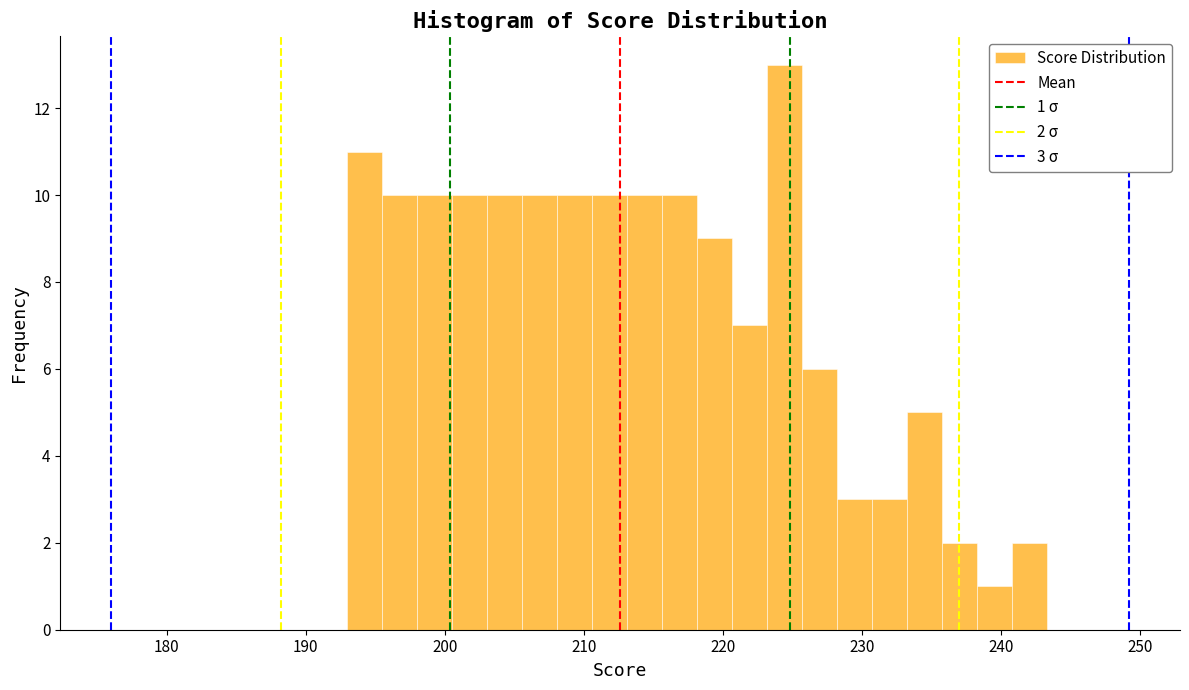

Around what value on the x-axis is the tallest bar? Give the approximate position of its centre, as read against the axis.

224